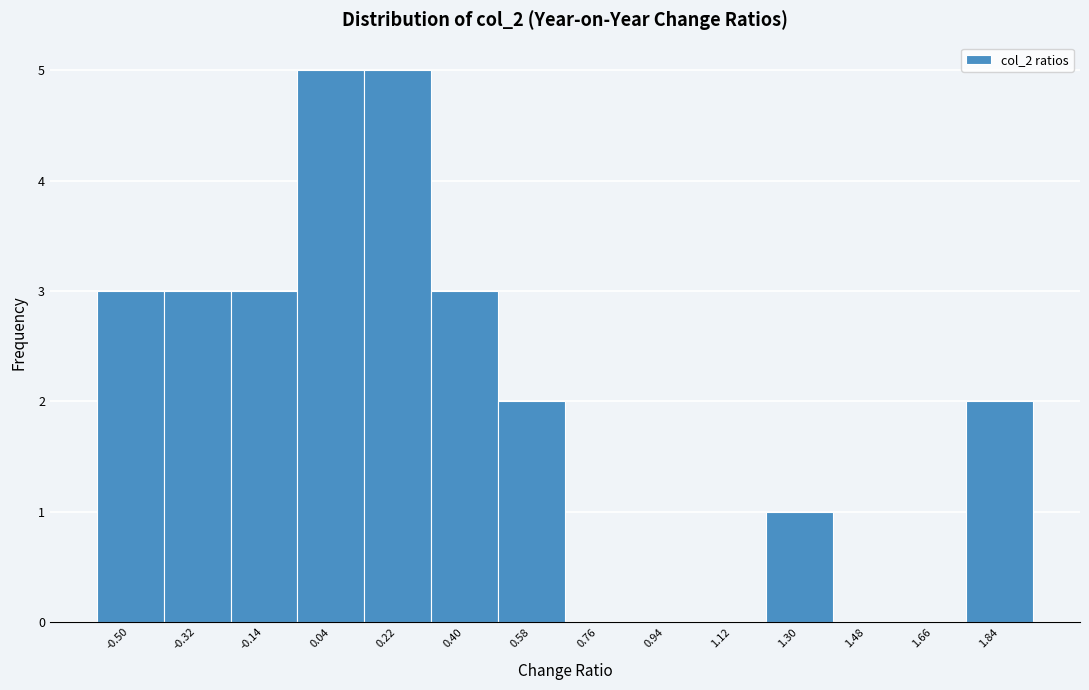

Reading right to left, transcribe all the data shown in this chart.

1.84=2	1.66=0	1.48=0	1.30=1	1.12=0	0.94=0	0.76=0	0.58=2	0.40=3	0.22=5	0.04=5	-0.14=3	-0.32=3	-0.50=3